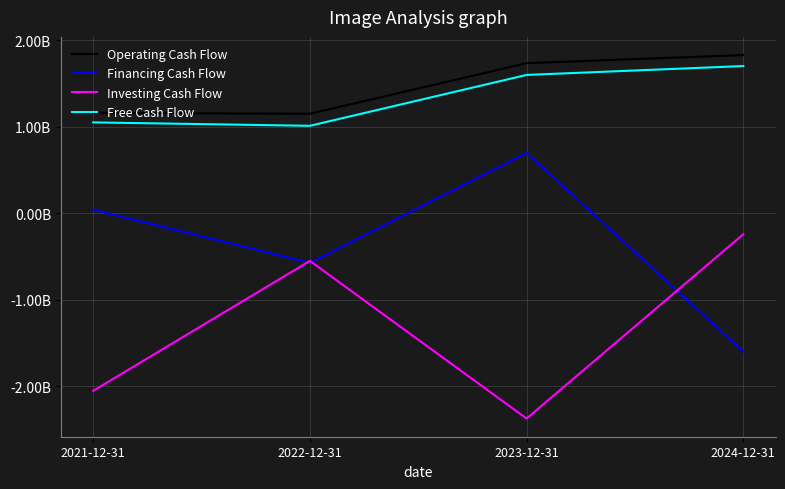

What is the sum of the Financing Cash Flow values at 2021-12-31 and 2024-12-31?

-1563117000